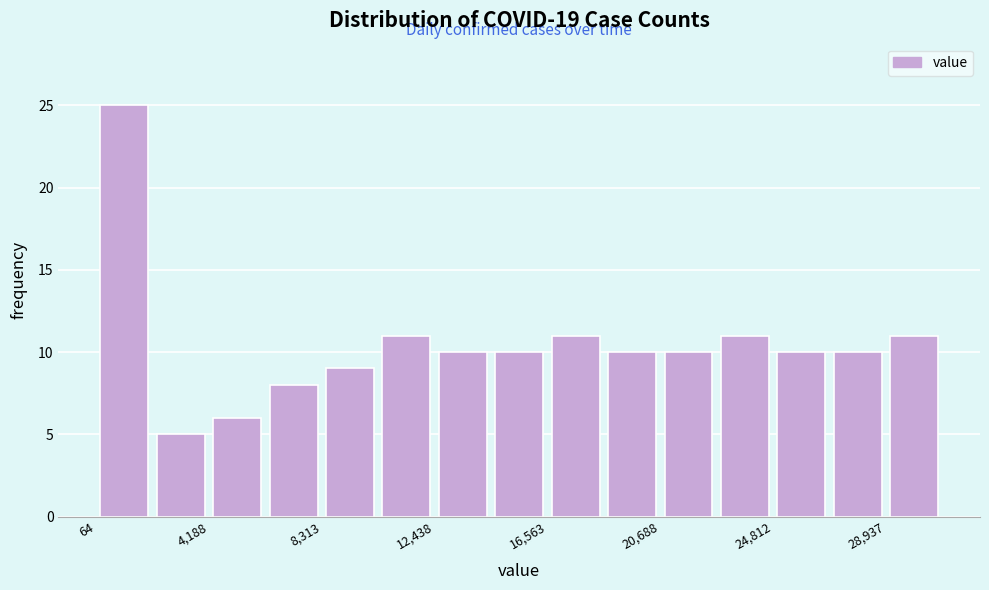

Reading left to right, list every bar in this chart as the range it spans on the x-axis followed by its height. Neither the bar edges nor the heights are printed on the chart, so give them approximately, as read against the axes.

0 to 2000: 25
2000 to 4000: 5
4000 to 6500: 6
6500 to 8500: 8
8500 to 10500: 9
10500 to 12500: 11
12500 to 14500: 10
14500 to 16500: 10
16500 to 18500: 11
18500 to 20500: 10
20500 to 23000: 10
23000 to 25000: 11
25000 to 27000: 10
27000 to 29000: 10
29000 to 31000: 11